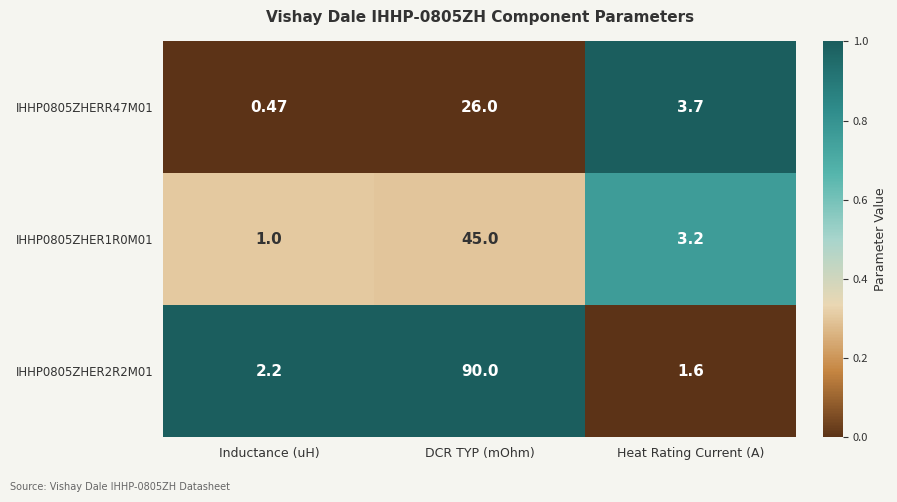

Is the value of IHHP0805ZHER1R0M01 at Inductance (uH) greater than the value of IHHP0805ZHER2R2M01 at Inductance (uH)?

No